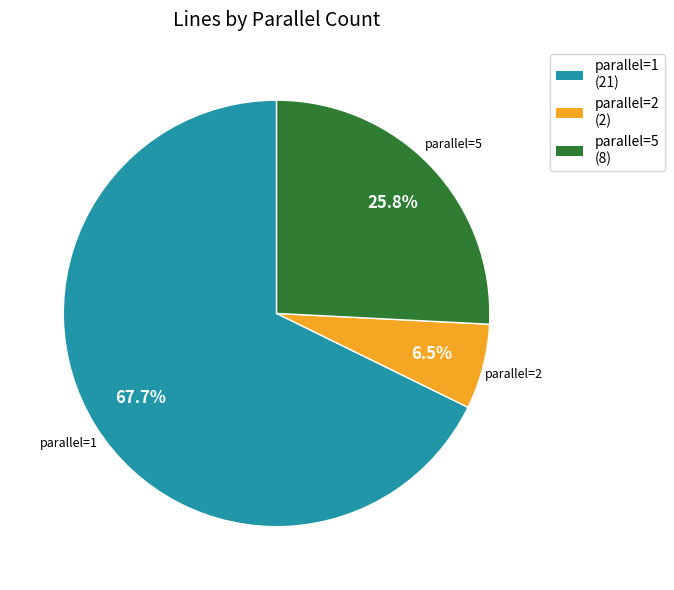

Count the number of slices in the pie.

3